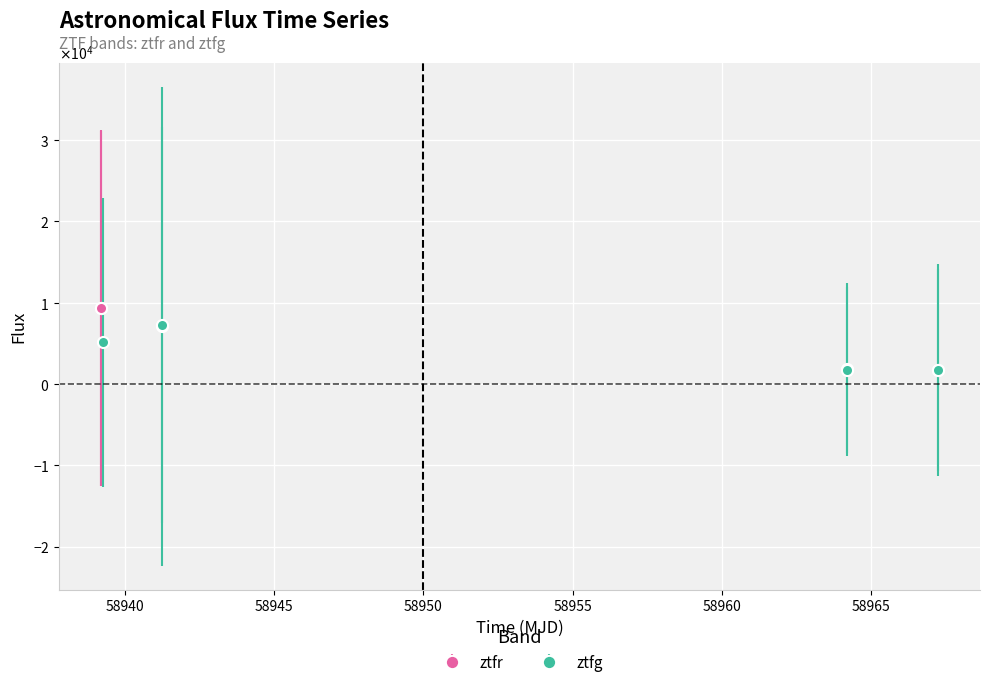

How many interior local valleys (lower than both neighbors) does the data have?

1